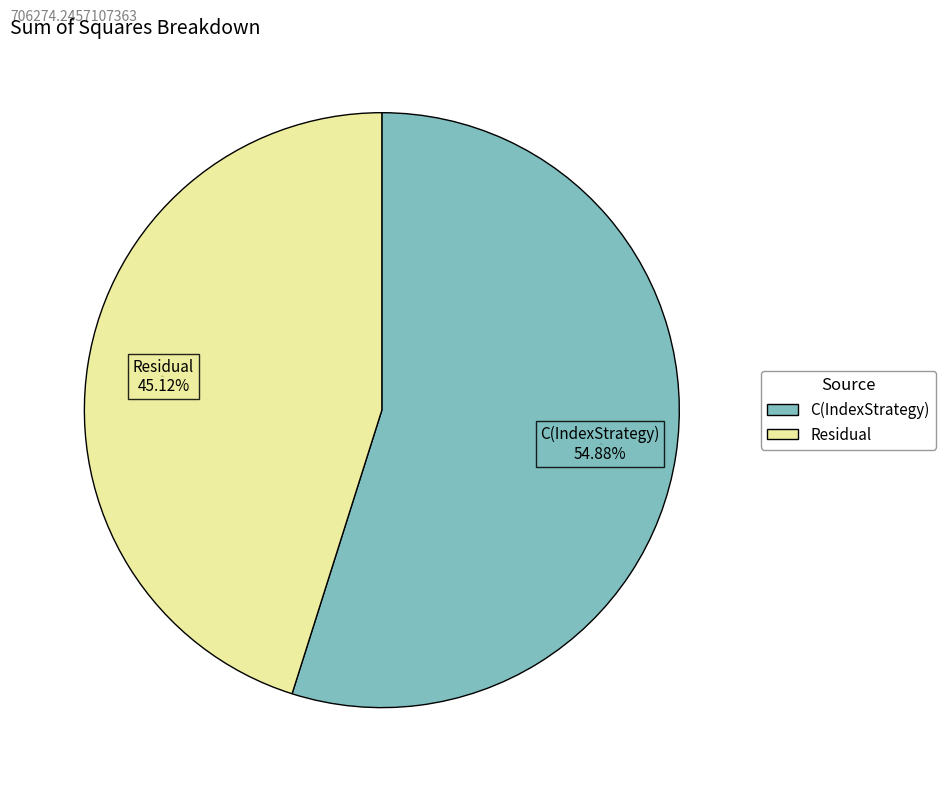

Rank the categories by value from highest to lowest.

C(IndexStrategy), Residual